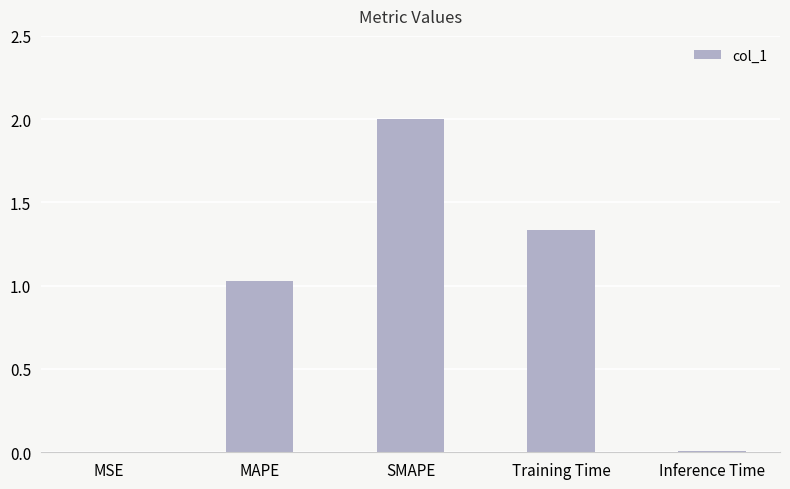

How many values exceed 1?

3